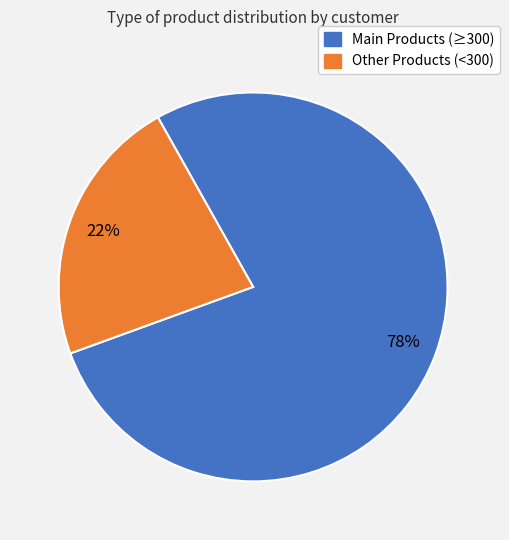

Is there a majority slice in this chart?

Yes